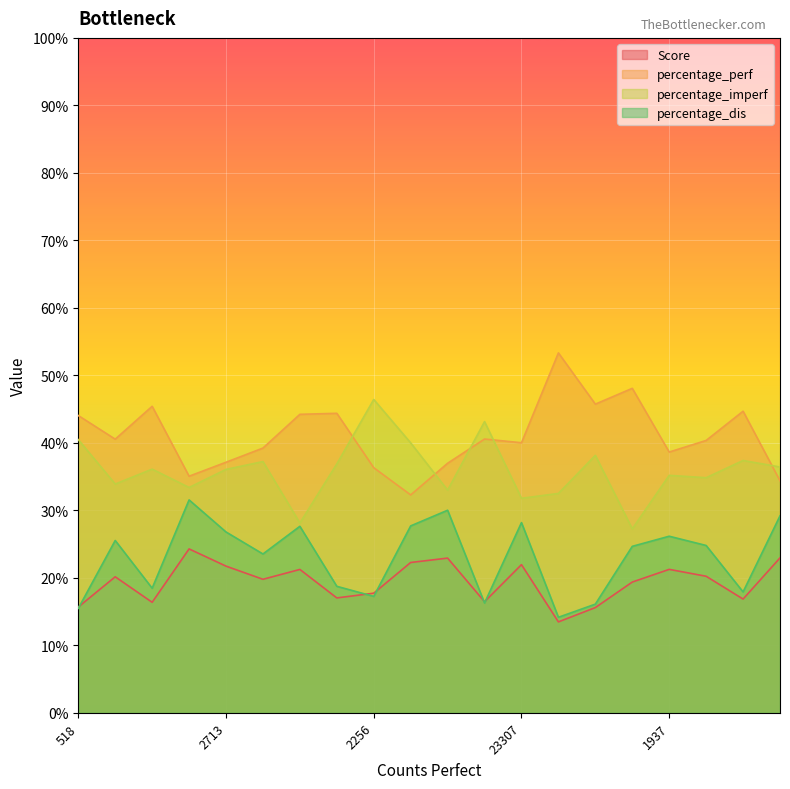

Which series has the largest total across all categories?

percentage_perf